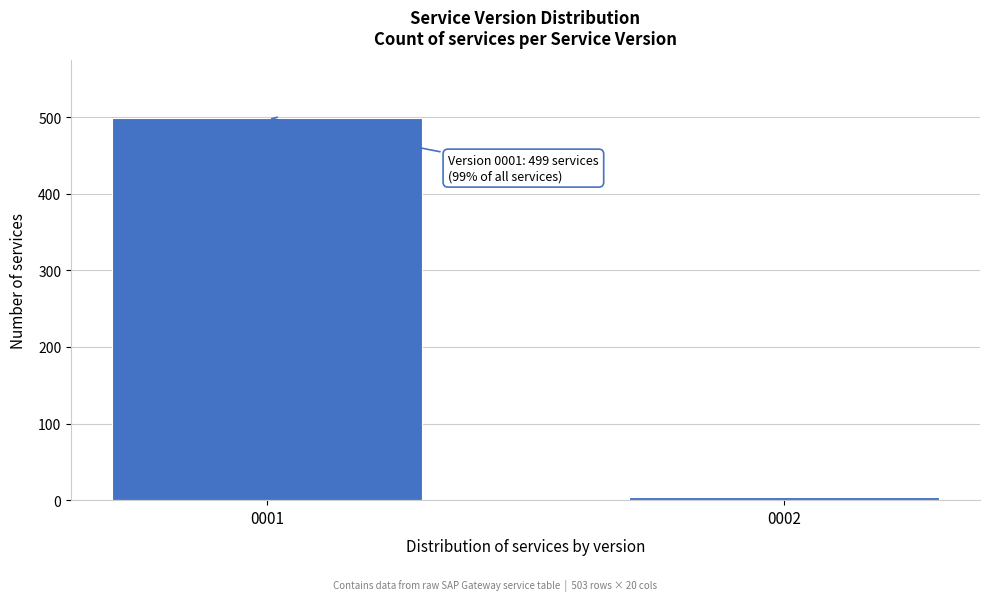

Reading left to right, extract all data points from this chart.

0001=499	0002=4